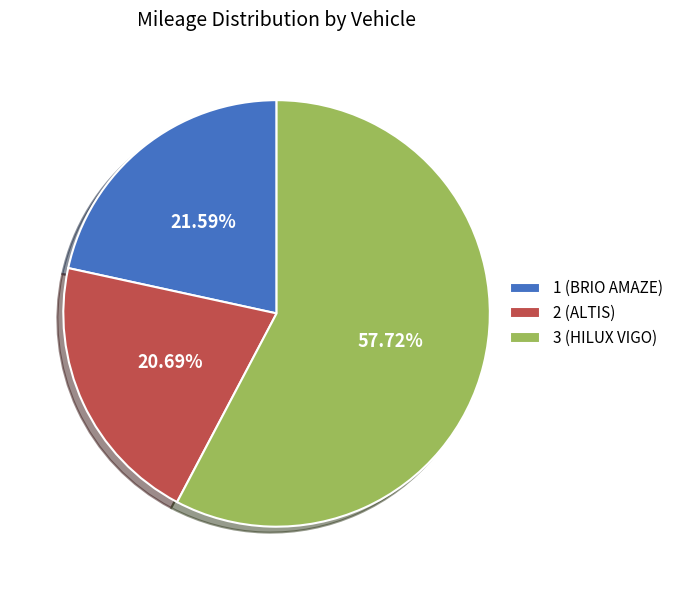

What percentage is the 1 (BRIO AMAZE) slice, to the nearest percent?

22%